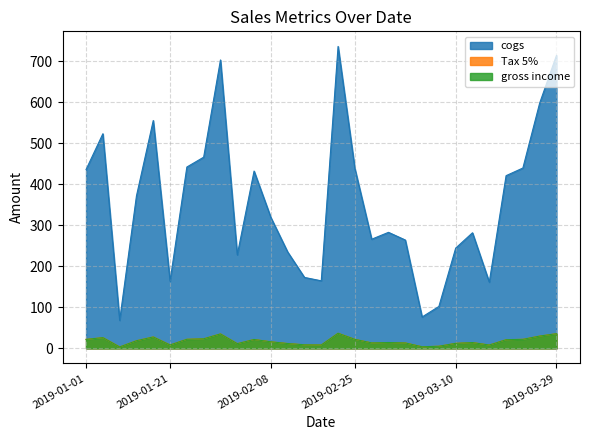

Rank the series at 31 from lowest to highest value.

Tax 5%, gross income, cogs